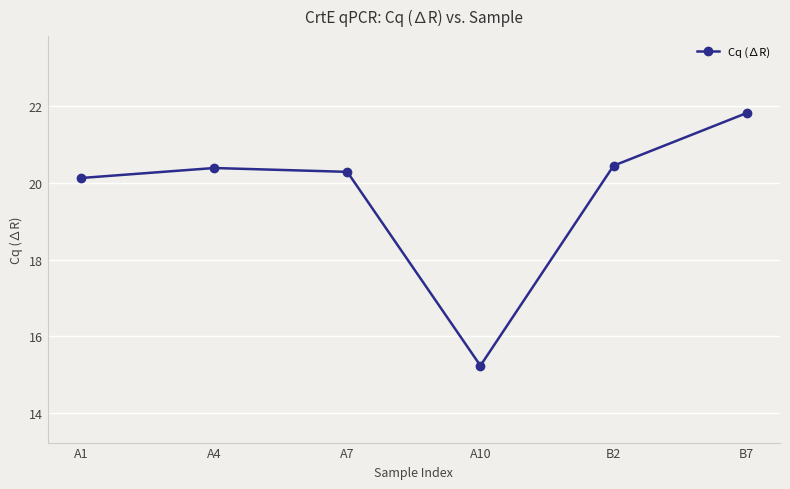

True or false: the data shows 21.8 at B7.

True